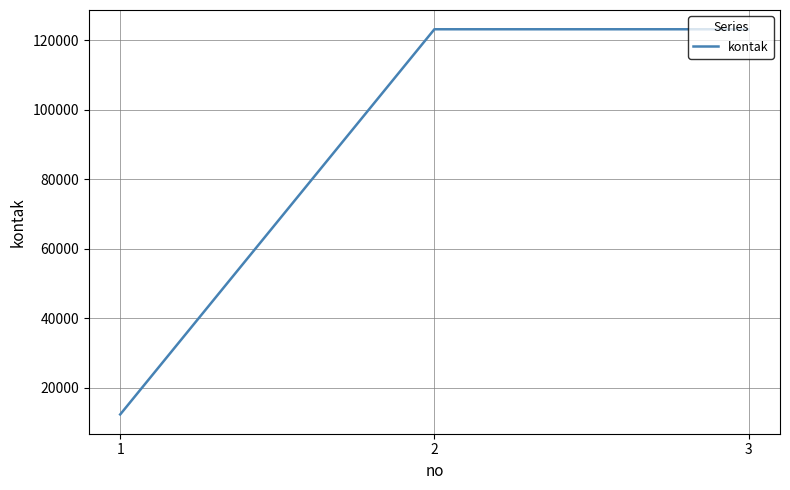

Read the value at 2, to the nearest 10.

123210